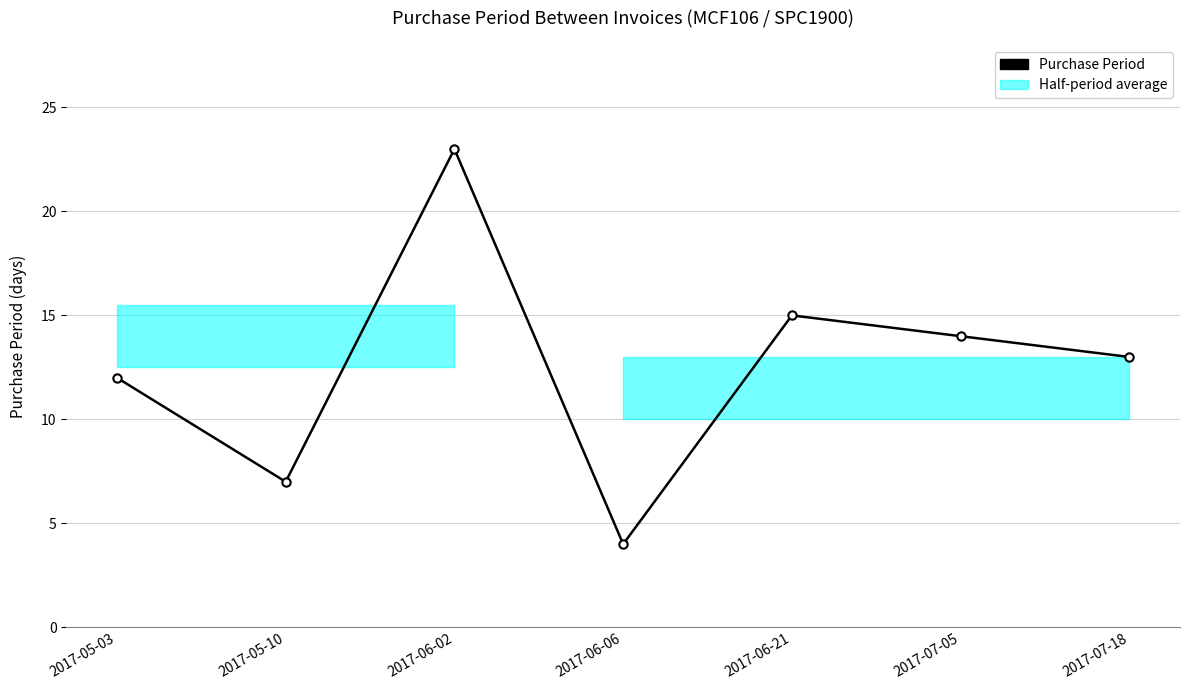

True or false: there are more than 0 points higher than both neighbors.

True